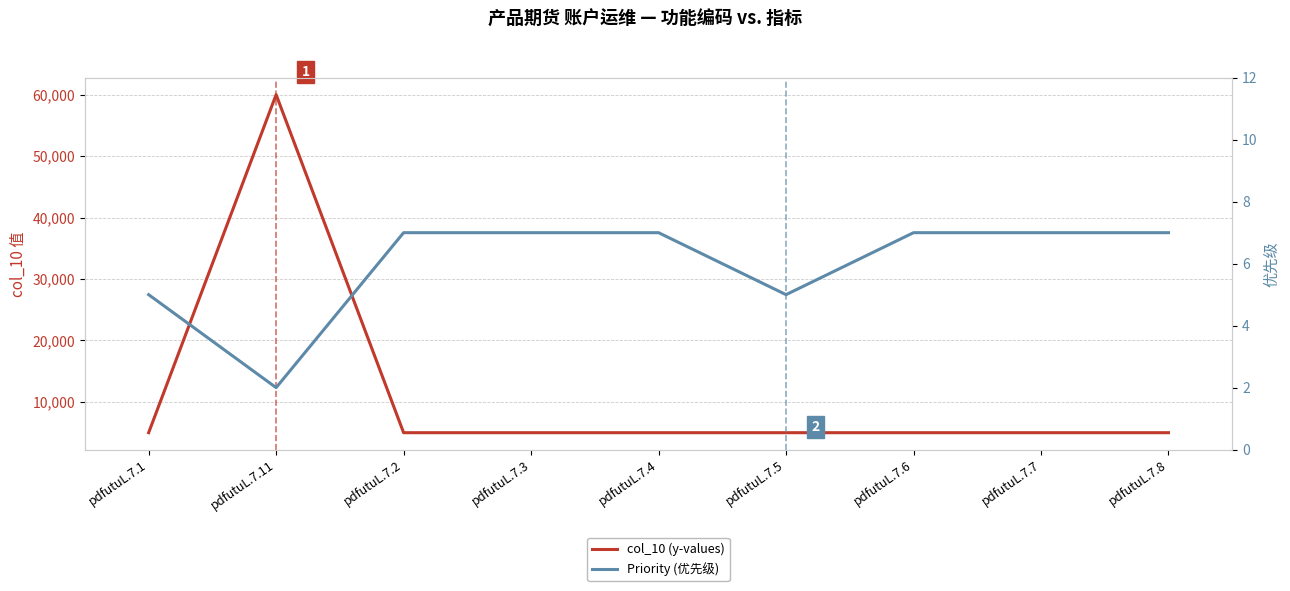

What is the average value of the col_10 (y-values) series?

11111